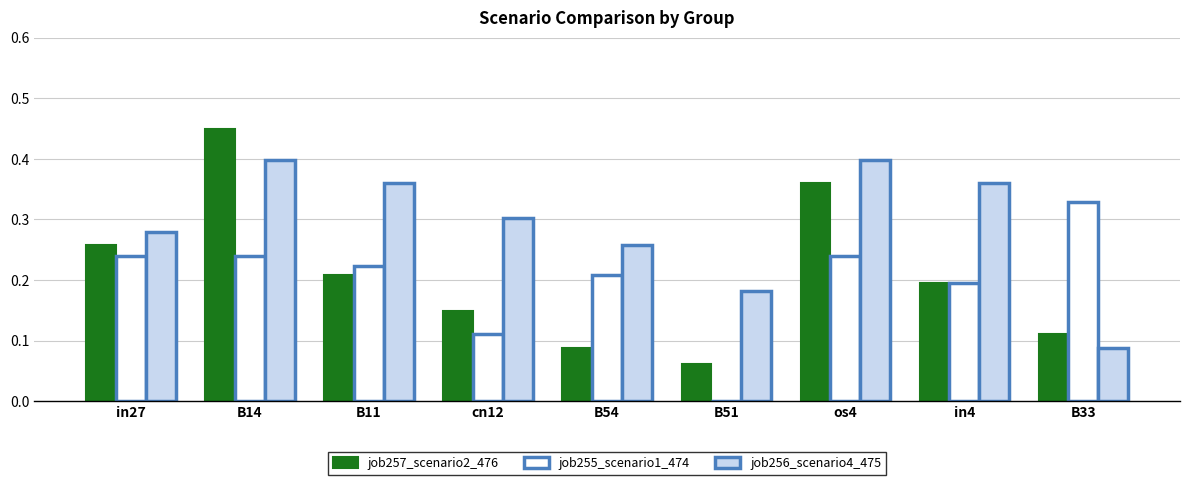

At which category does the chart reach its peak across all series?

B14